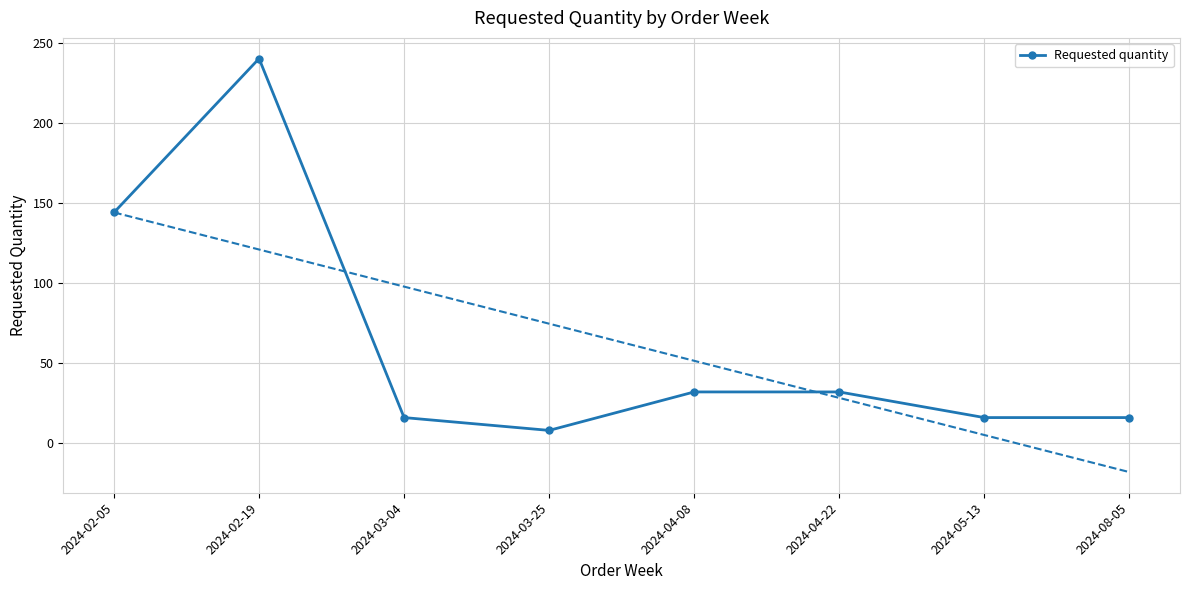

How many values are below 32?

4